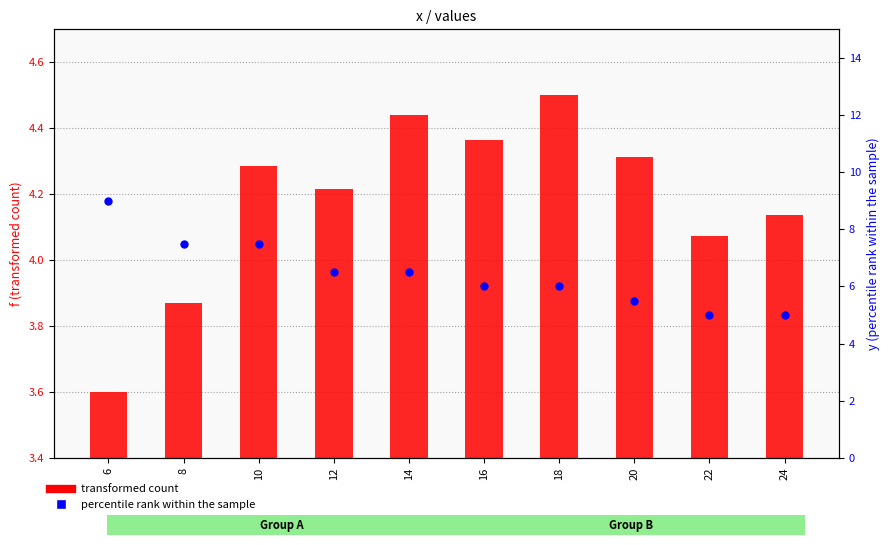

Which series has the largest Y range (max minus min)?

percentile rank within the sample